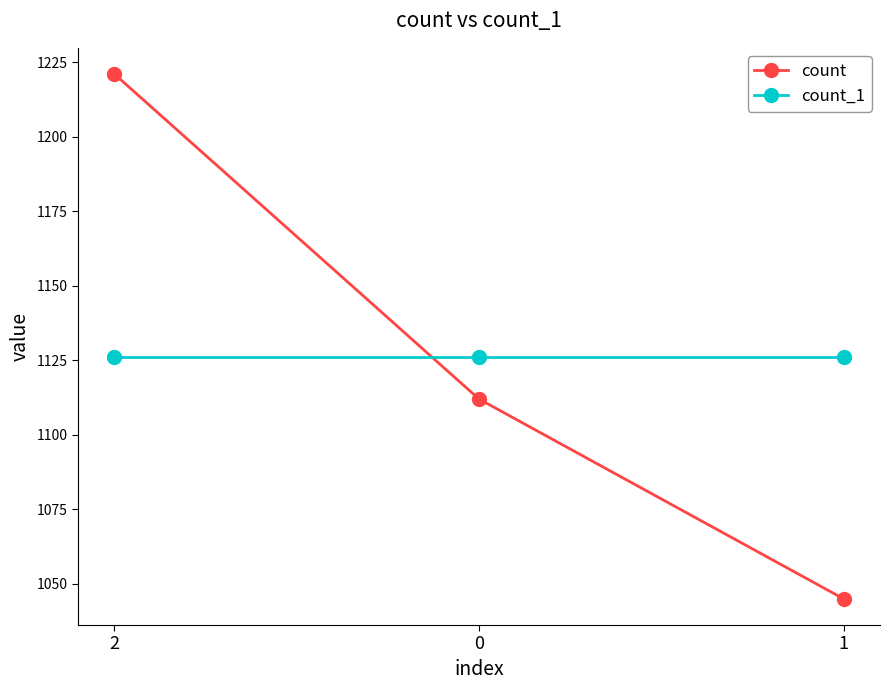

What are all the series names shown in the legend?

count, count_1